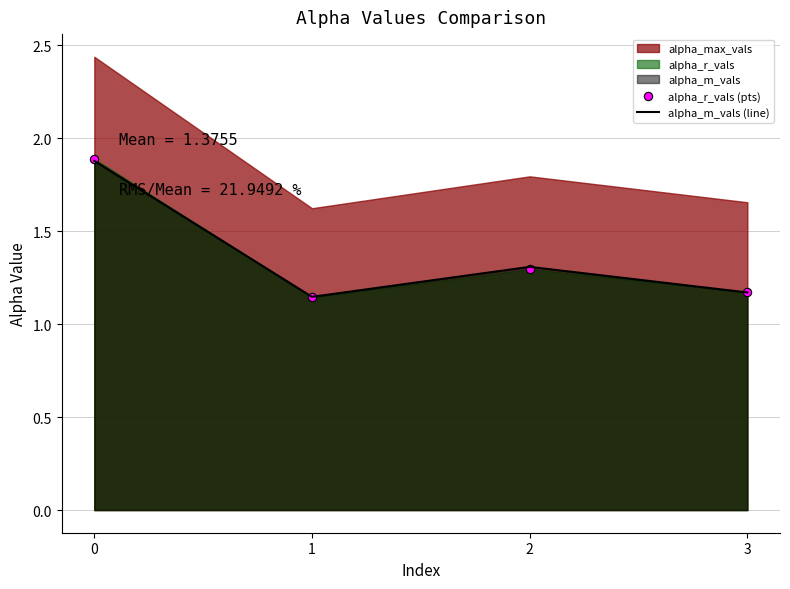

True or false: alpha_m_vals (line) has a value of 0.6 at 1.

False